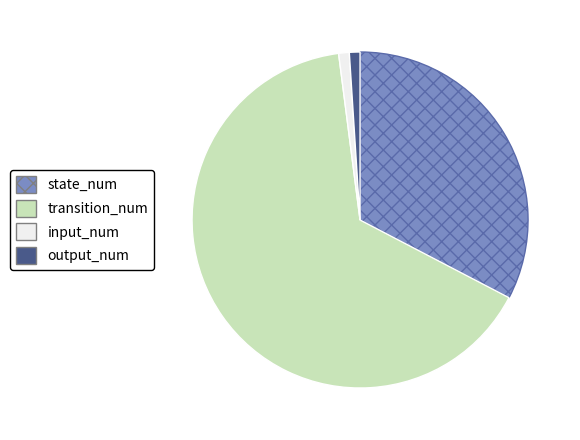

Count the number of slices in the pie.

4